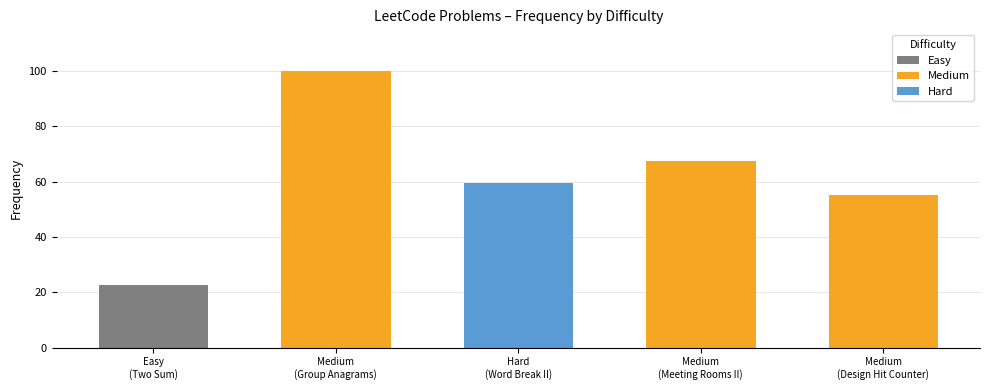

The value at Medium (Design Hit Counter) is 75.9. True or false?

False